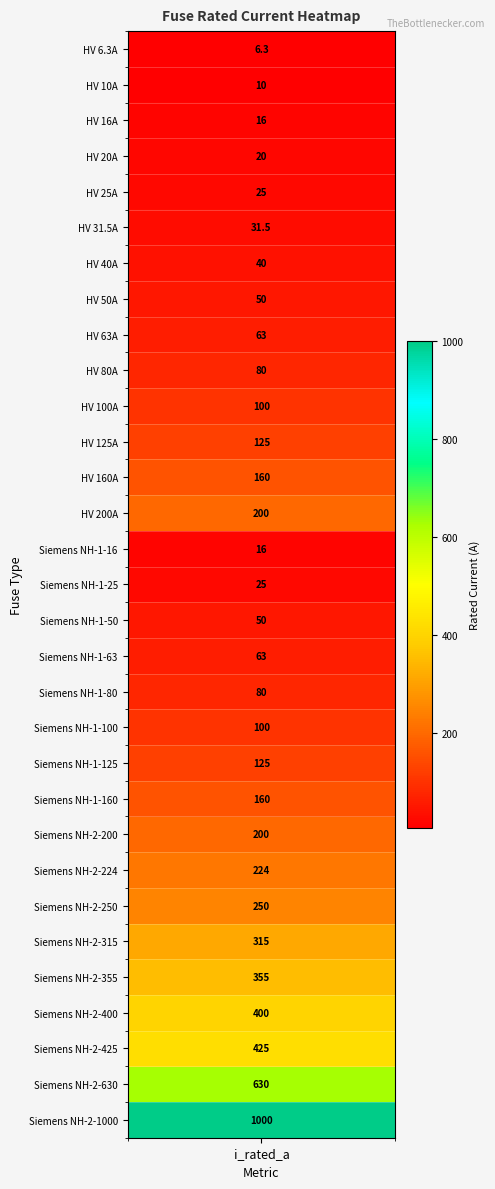

How many data points does each series have?

31